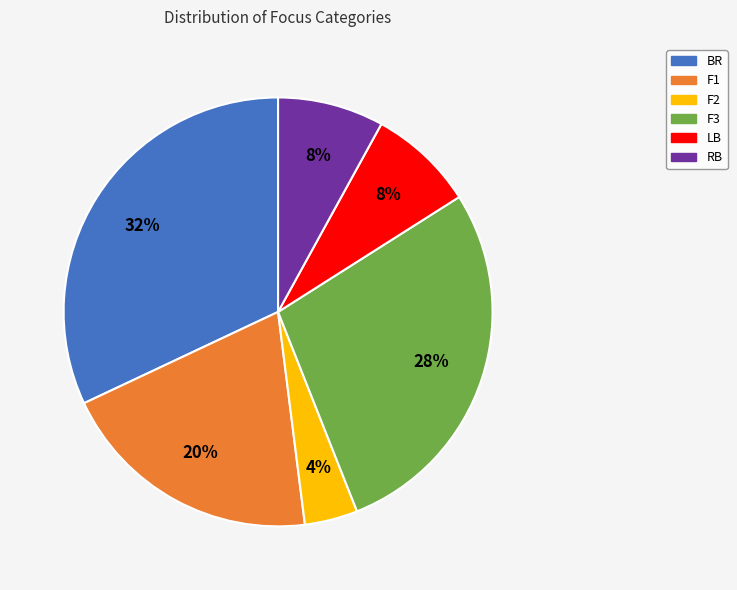

Is RB the majority of the pie?

No